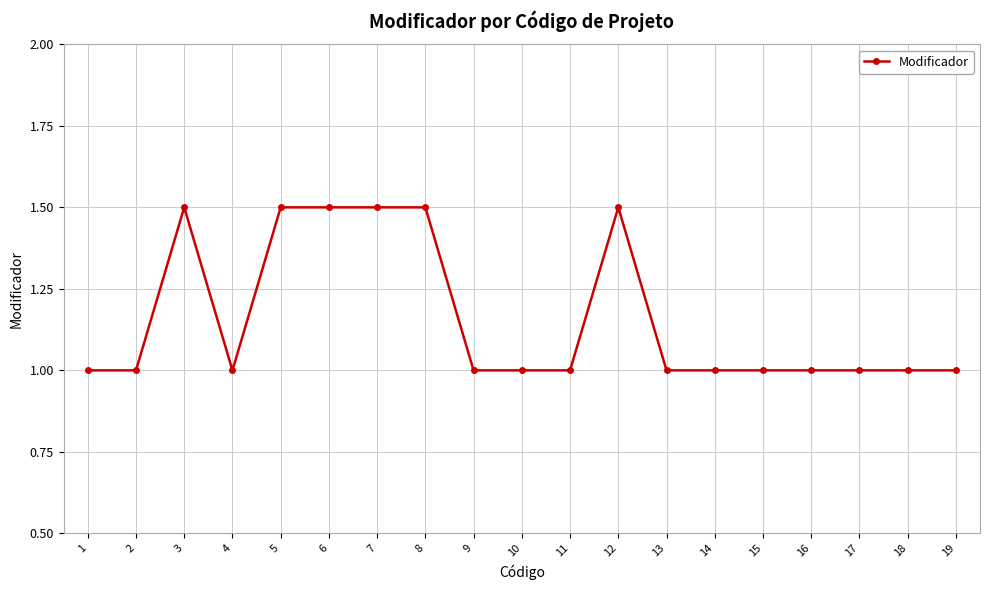

Count the number of categories in the chart.

19